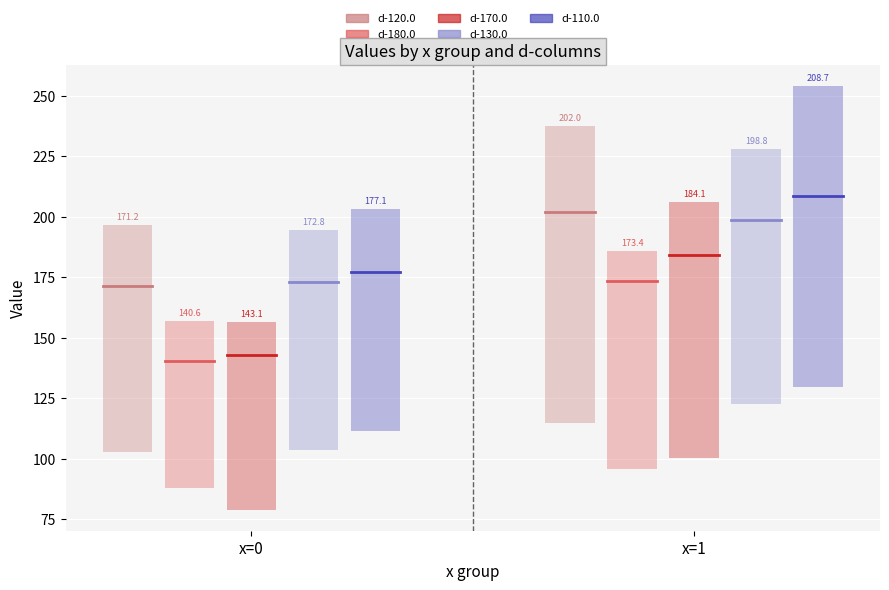

How many lines are shown in the chart?

5